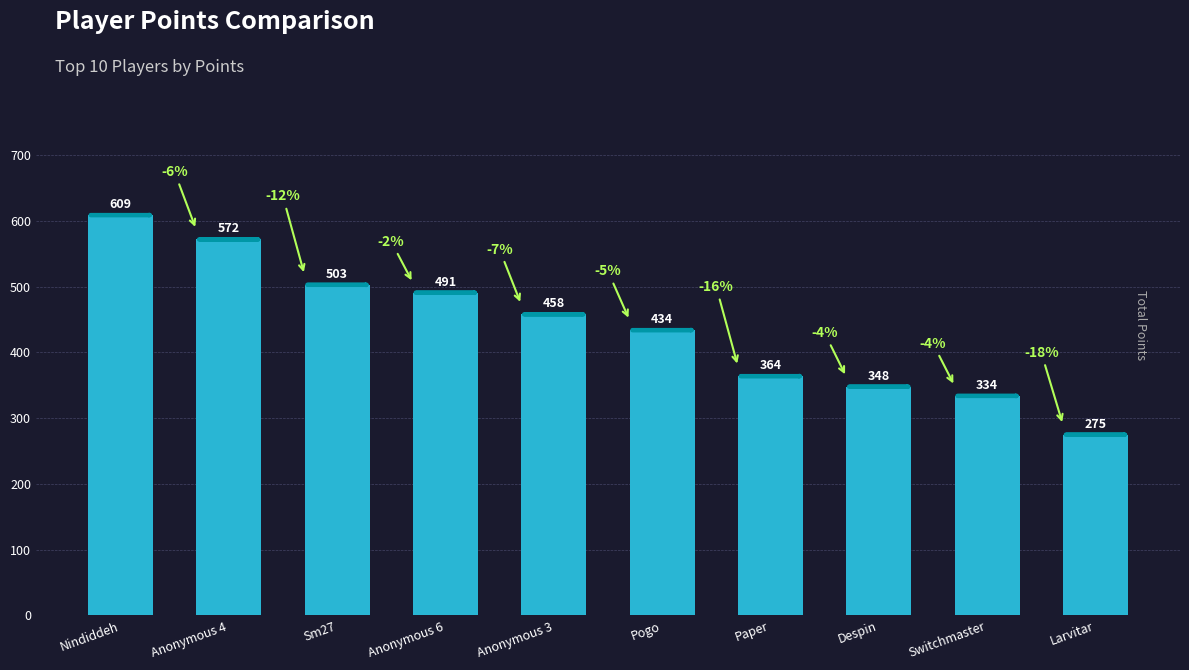

Reading left to right, extract all data points from this chart.

Nindiddeh=609	Anonymous 4=572	Sm27=503	Anonymous 6=491	Anonymous 3=458	Pogo=434	Paper=364	Despin=348	Switchmaster=334	Larvitar=275